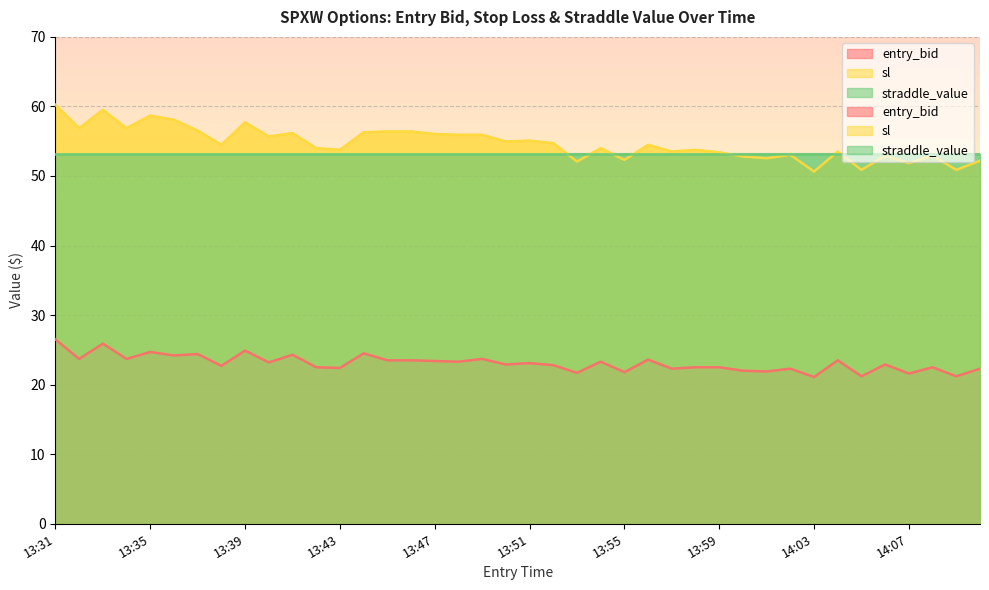

In sl, how many points are higher than both neighbors (excluding endpoints)?

12